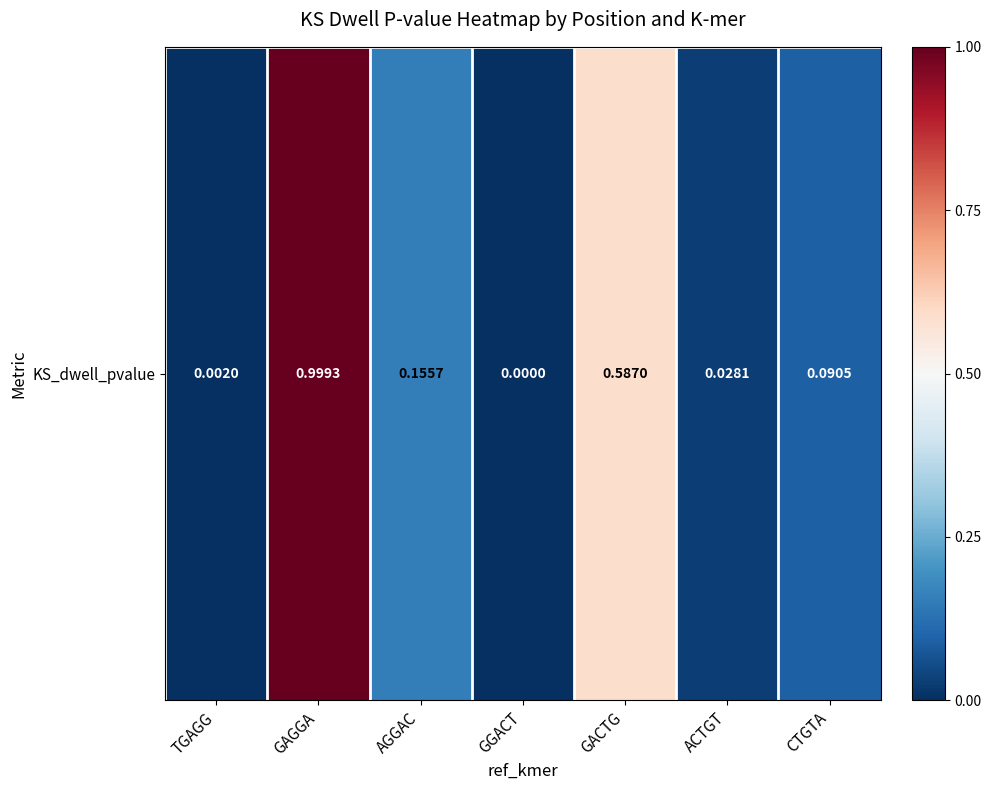

The value at GAGGA is 1.0. True or false?

True